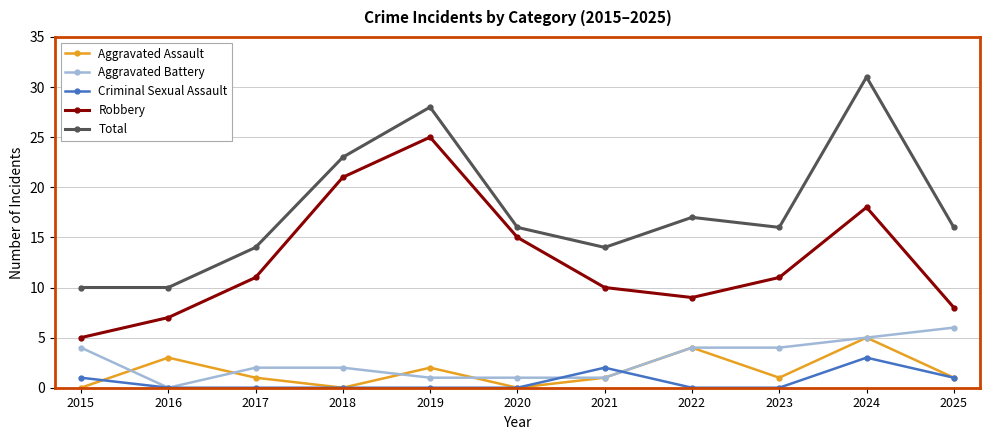

Where does the Aggravated Assault series first go above 1?

2016